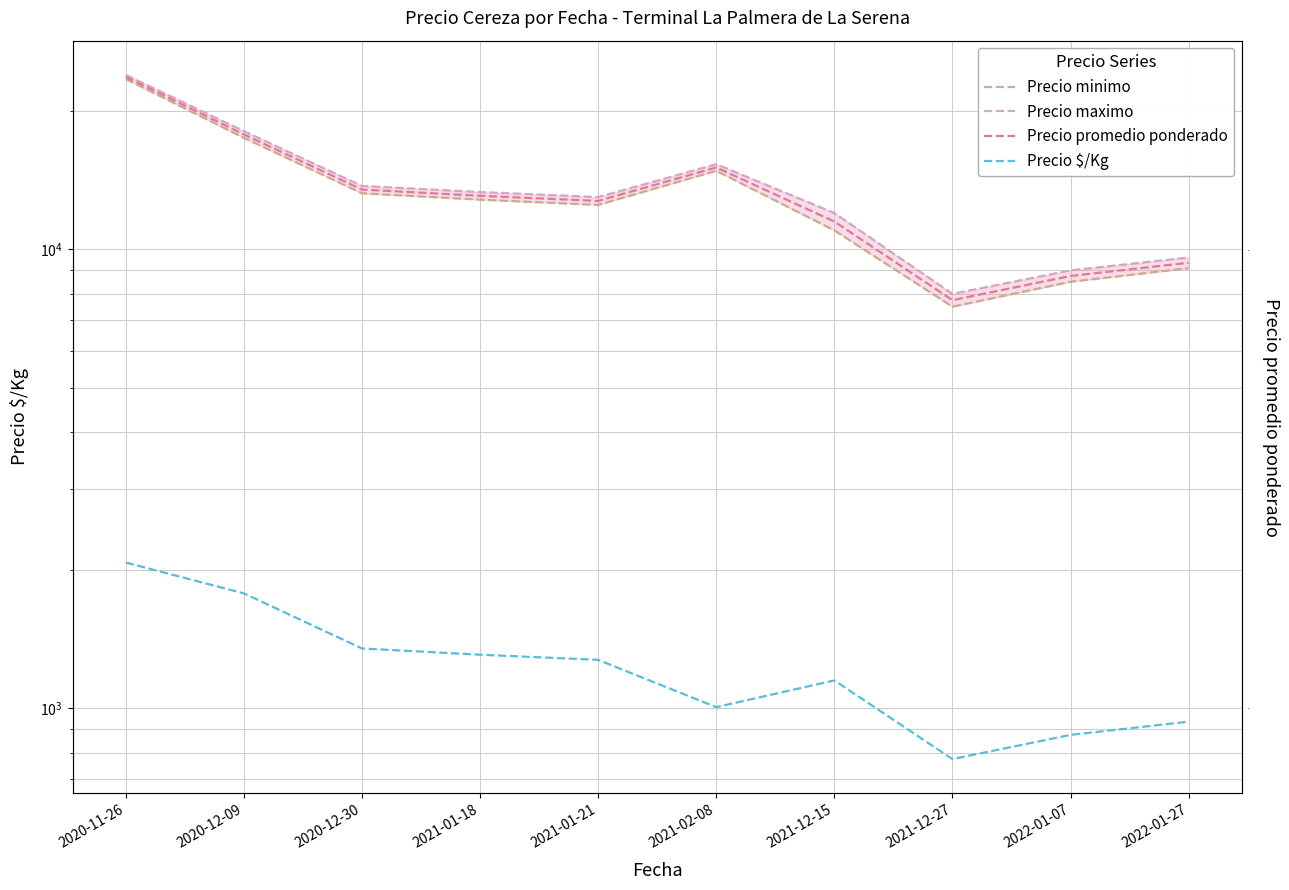

What is the difference between the maximum and minimum values in the Precio maximo series?

16000.0